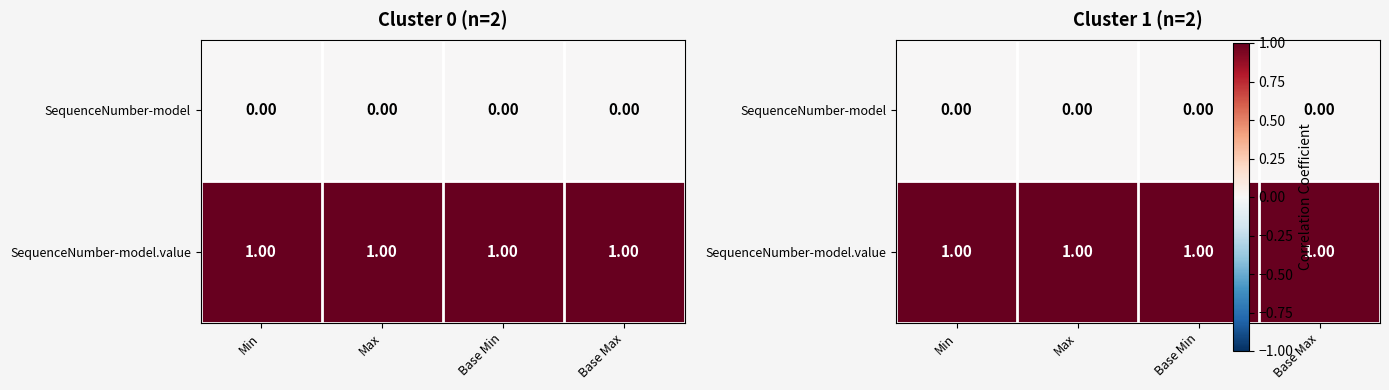

What is the total value across all series at Base Max?

1